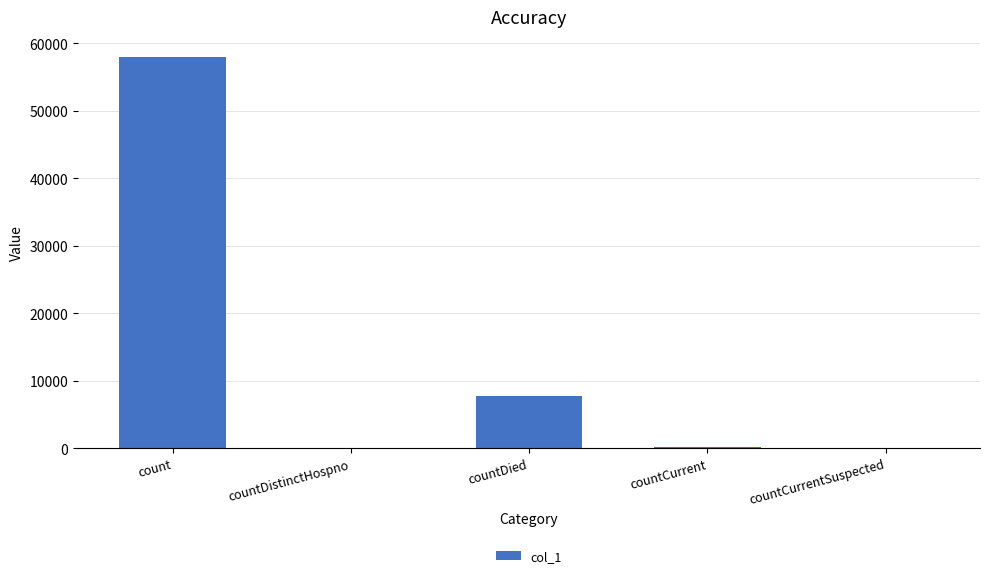

At which label is the value closest to 29023?

countDied